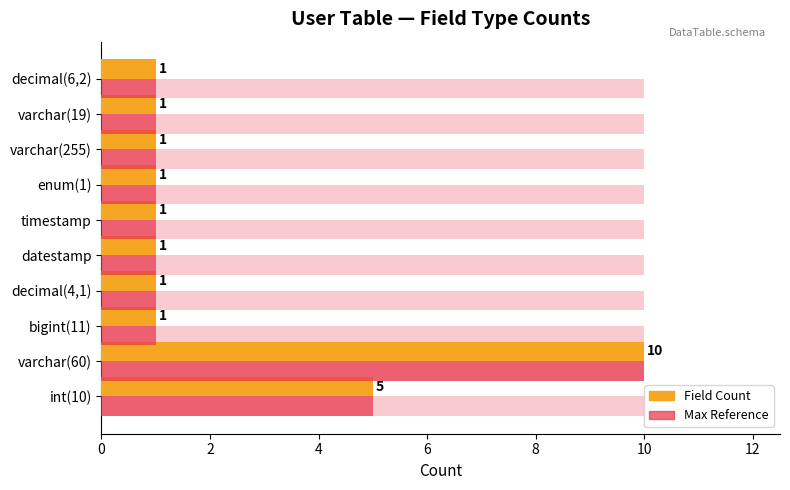

How many bars are there in each group?

2